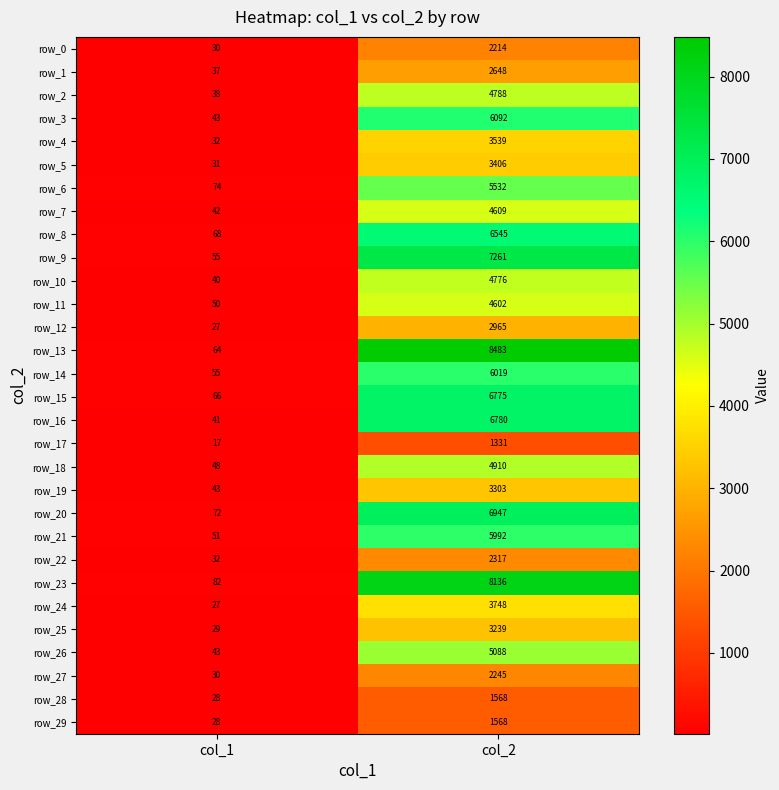

How many distinct data groups are displayed?

30